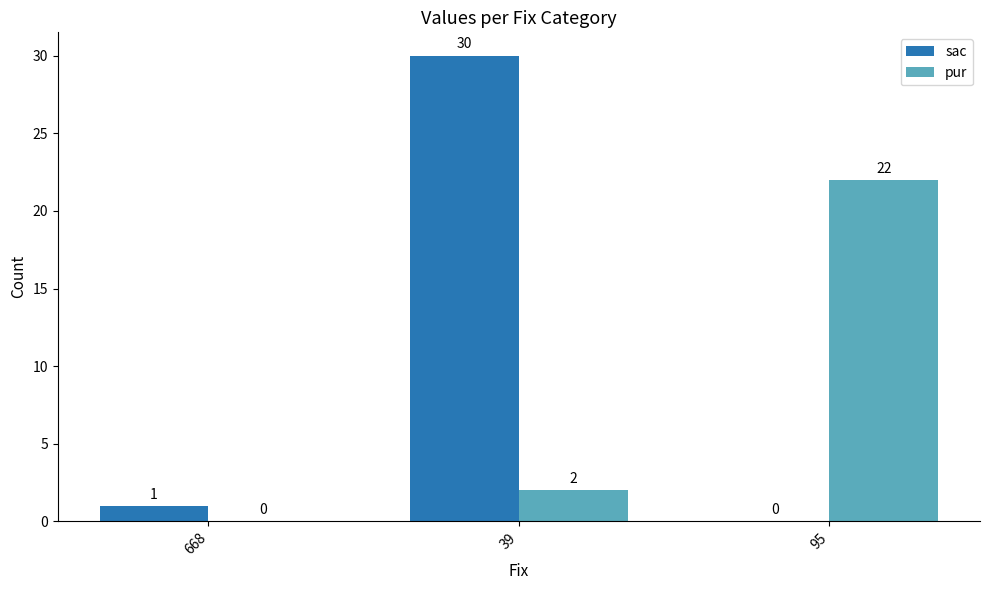

What are all the series names shown in the legend?

sac, pur